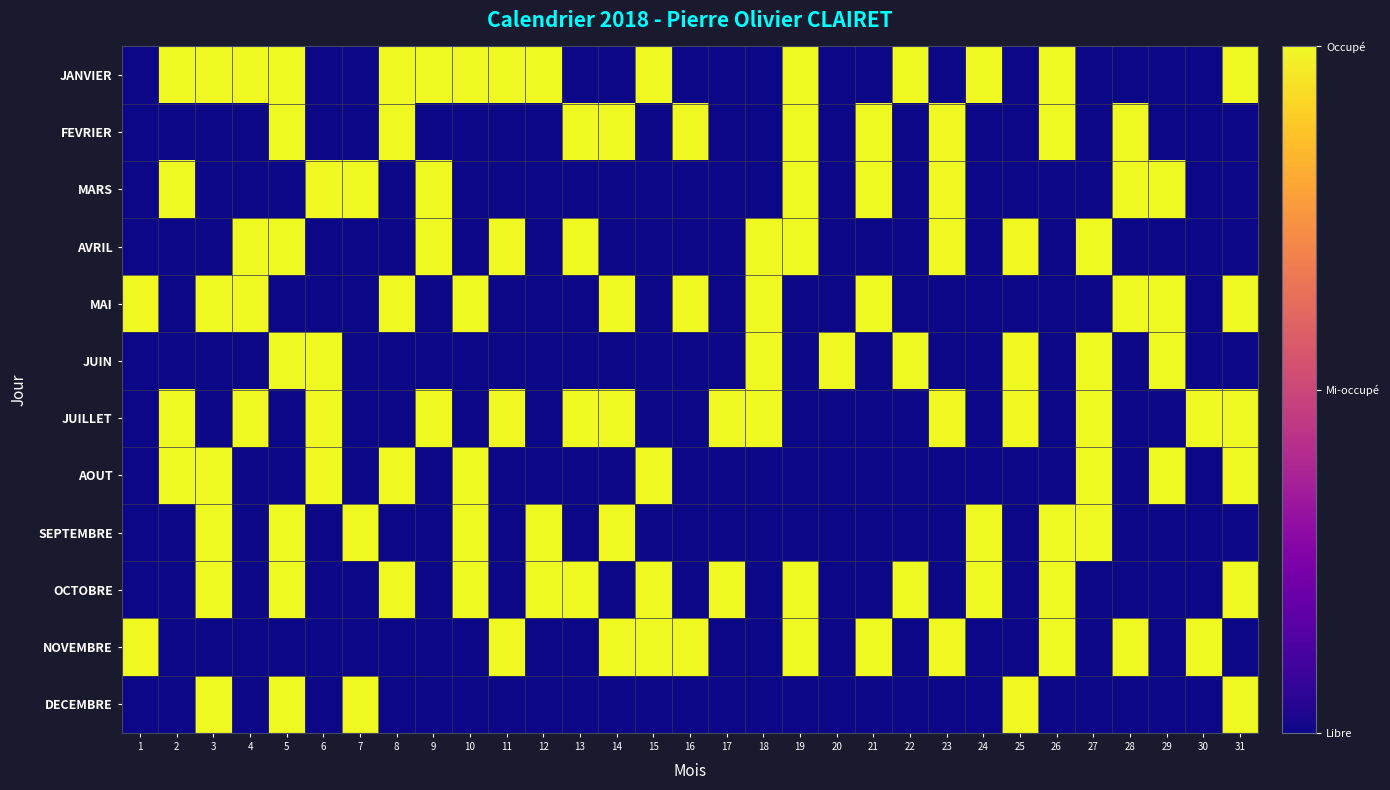

Reading right to left, what are all the values shown in this chart?

JANVIER: 31=1	30=0	29=0	28=0	27=0	26=1	25=0	24=1	23=0	22=1	21=0	20=0	19=1	18=0	17=0	16=0	15=1	14=0	13=0	12=1	11=1	10=1	9=1	8=1	7=0	6=0	5=1	4=1	3=1	2=1	1=0
FEVRIER: 31=0	30=0	29=0	28=1	27=0	26=1	25=0	24=0	23=1	22=0	21=1	20=0	19=1	18=0	17=0	16=1	15=0	14=1	13=1	12=0	11=0	10=0	9=0	8=1	7=0	6=0	5=1	4=0	3=0	2=0	1=0
MARS: 31=0	30=0	29=1	28=1	27=0	26=0	25=0	24=0	23=1	22=0	21=1	20=0	19=1	18=0	17=0	16=0	15=0	14=0	13=0	12=0	11=0	10=0	9=1	8=0	7=1	6=1	5=0	4=0	3=0	2=1	1=0
AVRIL: 31=0	30=0	29=0	28=0	27=1	26=0	25=1	24=0	23=1	22=0	21=0	20=0	19=1	18=1	17=0	16=0	15=0	14=0	13=1	12=0	11=1	10=0	9=1	8=0	7=0	6=0	5=1	4=1	3=0	2=0	1=0
MAI: 31=1	30=0	29=1	28=1	27=0	26=0	25=0	24=0	23=0	22=0	21=1	20=0	19=0	18=1	17=0	16=1	15=0	14=1	13=0	12=0	11=0	10=1	9=0	8=1	7=0	6=0	5=0	4=1	3=1	2=0	1=1
JUIN: 31=0	30=0	29=1	28=0	27=1	26=0	25=1	24=0	23=0	22=1	21=0	20=1	19=0	18=1	17=0	16=0	15=0	14=0	13=0	12=0	11=0	10=0	9=0	8=0	7=0	6=1	5=1	4=0	3=0	2=0	1=0
JUILLET: 31=1	30=1	29=0	28=0	27=1	26=0	25=1	24=0	23=1	22=0	21=0	20=0	19=0	18=1	17=1	16=0	15=0	14=1	13=1	12=0	11=1	10=0	9=1	8=0	7=0	6=1	5=0	4=1	3=0	2=1	1=0
AOUT: 31=1	30=0	29=1	28=0	27=1	26=0	25=0	24=0	23=0	22=0	21=0	20=0	19=0	18=0	17=0	16=0	15=1	14=0	13=0	12=0	11=0	10=1	9=0	8=1	7=0	6=1	5=0	4=0	3=1	2=1	1=0
SEPTEMBRE: 31=0	30=0	29=0	28=0	27=1	26=1	25=0	24=1	23=0	22=0	21=0	20=0	19=0	18=0	17=0	16=0	15=0	14=1	13=0	12=1	11=0	10=1	9=0	8=0	7=1	6=0	5=1	4=0	3=1	2=0	1=0
OCTOBRE: 31=1	30=0	29=0	28=0	27=0	26=1	25=0	24=1	23=0	22=1	21=0	20=0	19=1	18=0	17=1	16=0	15=1	14=0	13=1	12=1	11=0	10=1	9=0	8=1	7=0	6=0	5=1	4=0	3=1	2=0	1=0
NOVEMBRE: 31=0	30=1	29=0	28=1	27=0	26=1	25=0	24=0	23=1	22=0	21=1	20=0	19=1	18=0	17=0	16=1	15=1	14=1	13=0	12=0	11=1	10=0	9=0	8=0	7=0	6=0	5=0	4=0	3=0	2=0	1=1
DECEMBRE: 31=1	30=0	29=0	28=0	27=0	26=0	25=1	24=0	23=0	22=0	21=0	20=0	19=0	18=0	17=0	16=0	15=0	14=0	13=0	12=0	11=0	10=0	9=0	8=0	7=1	6=0	5=1	4=0	3=1	2=0	1=0